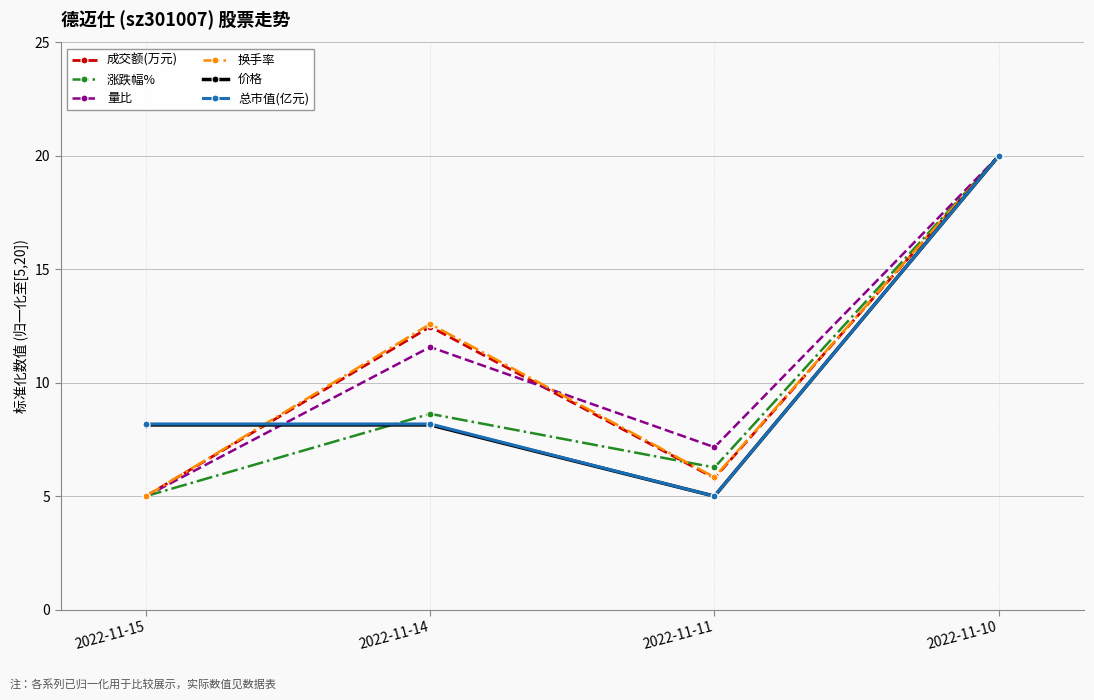

What is the greatest value displayed?

20.0